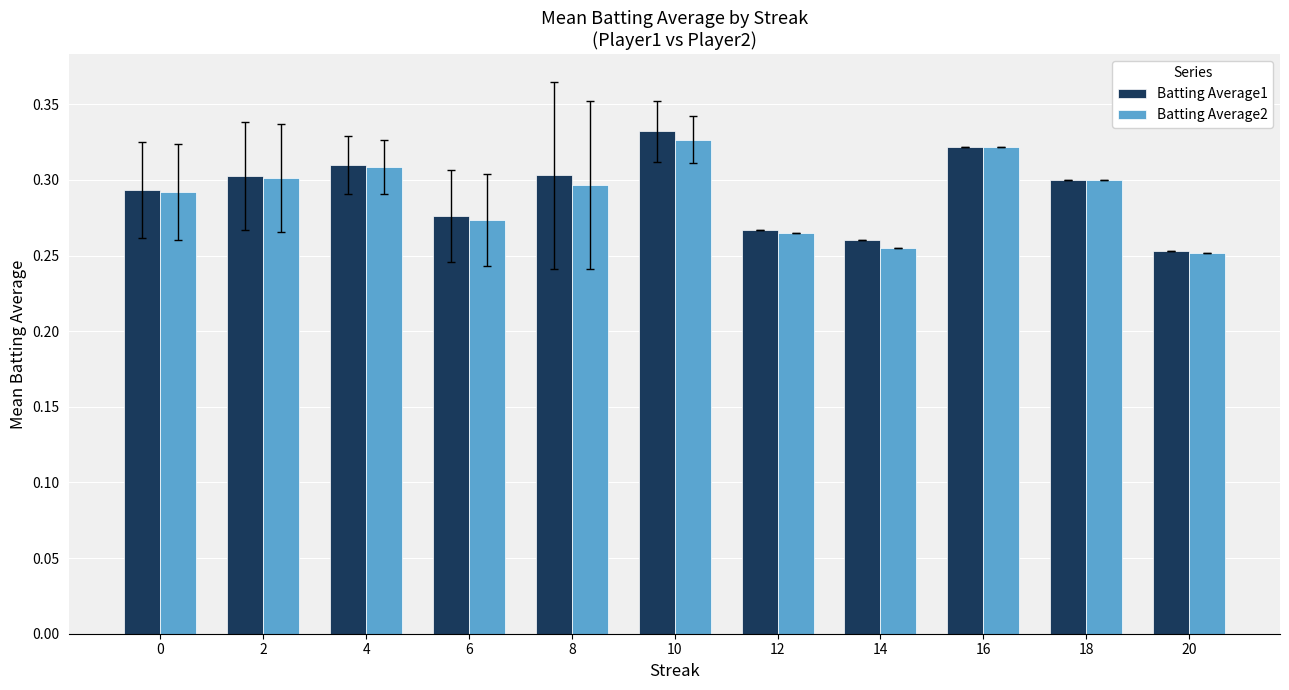

What is the total value across all series at 4?

0.6